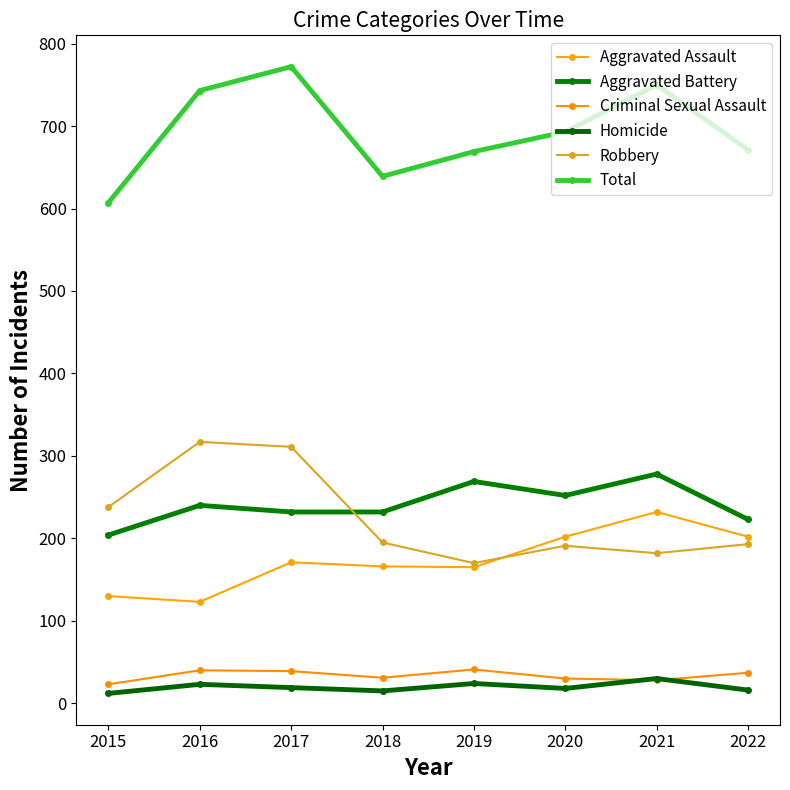

Which series has the widest spread of values?

Total